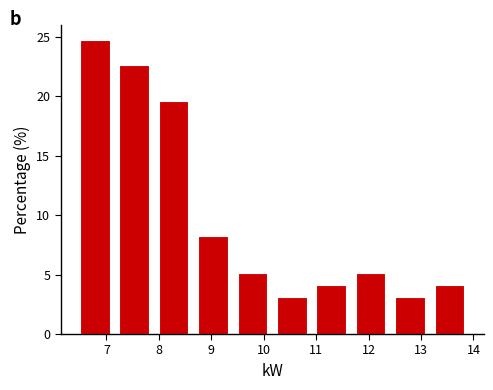

What is the height of the bar covering 10.9 to 11.7 on the x-axis? Neither the bar edges nor the heights are printed on the chart, so give them approximately, as read against the axes.

4.0